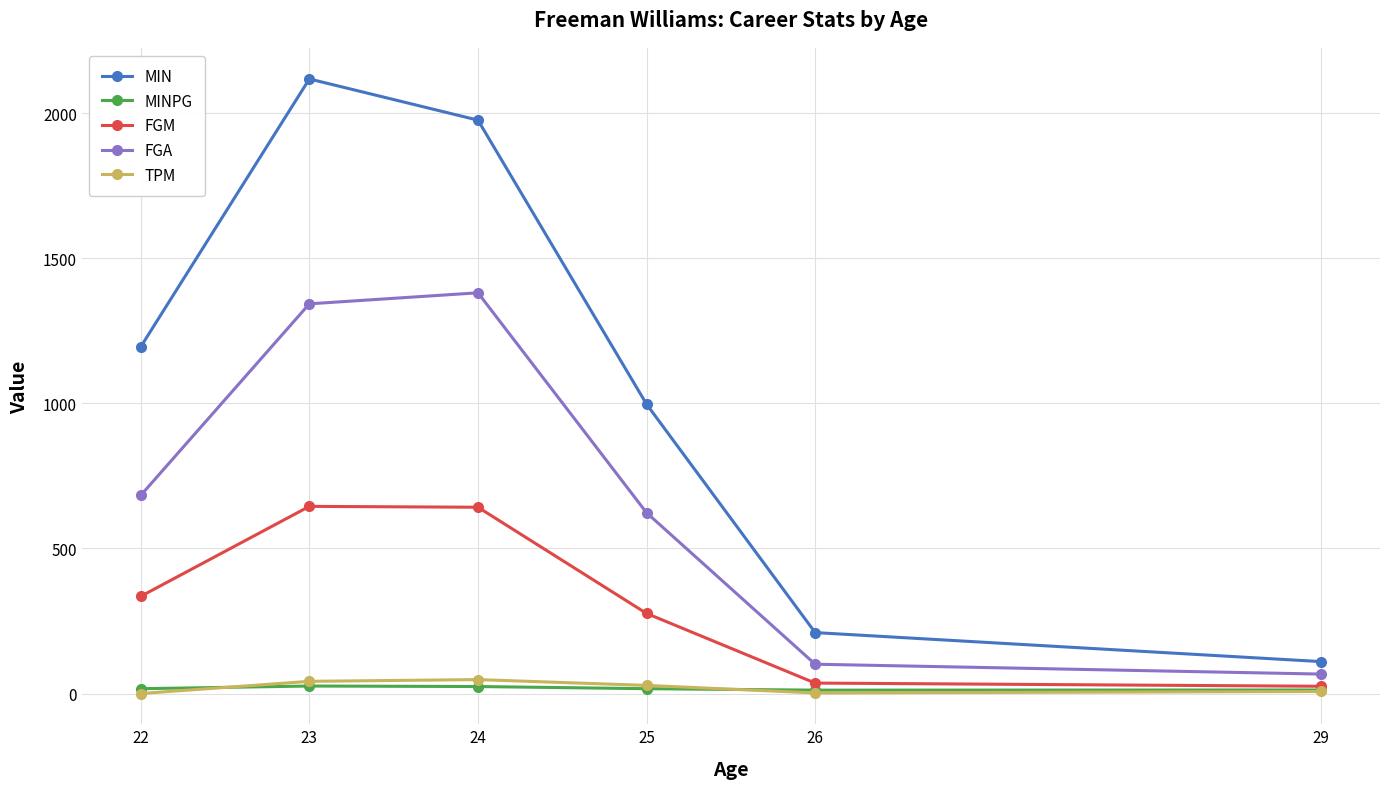

True or false: TPM has more than 0 interior local peaks.

True